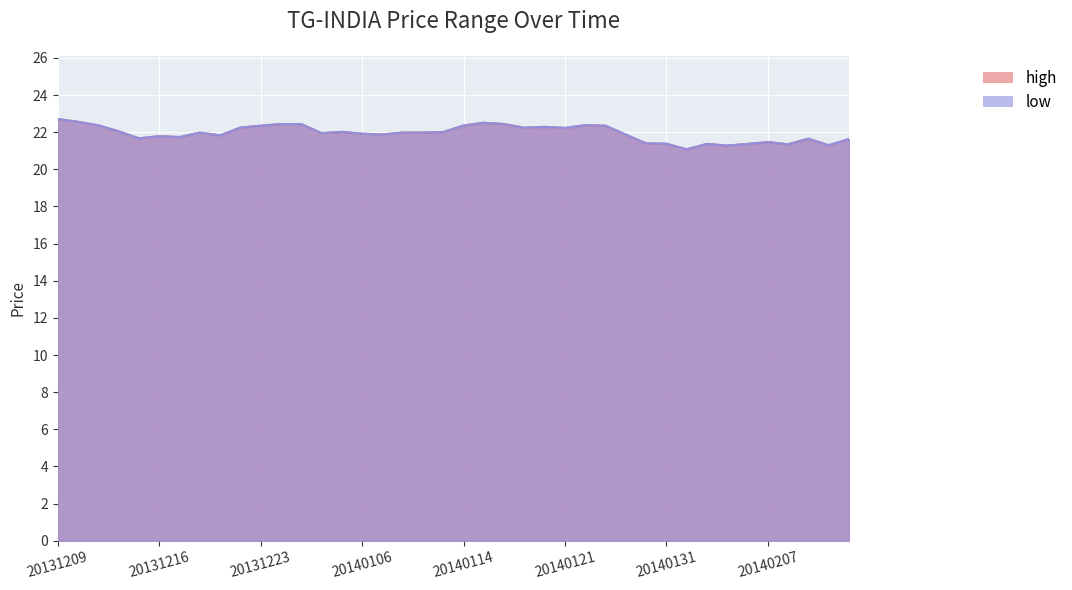

Which series has the widest spread of values?

high